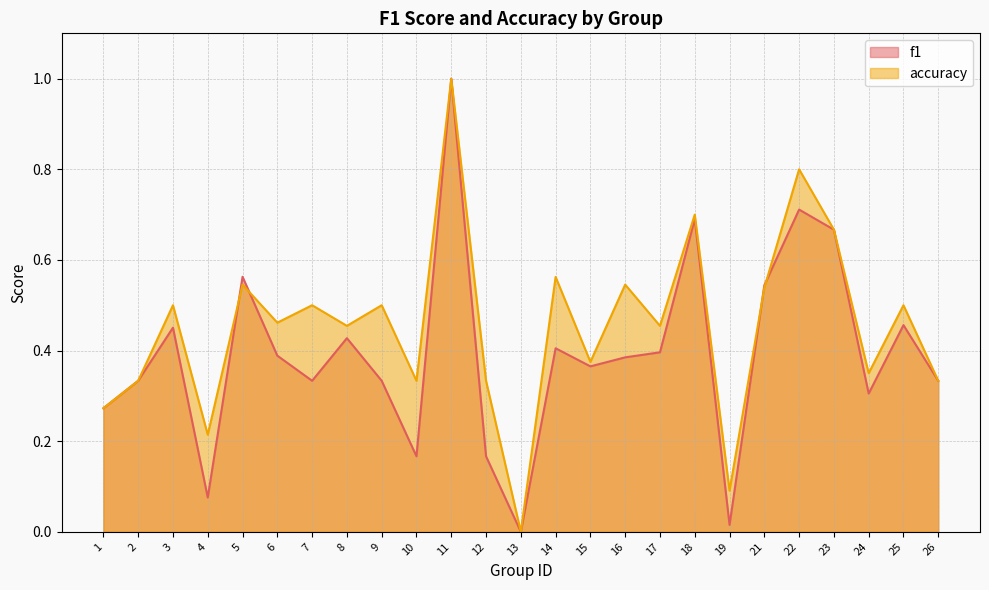

Does the chart have visible grid lines?

Yes